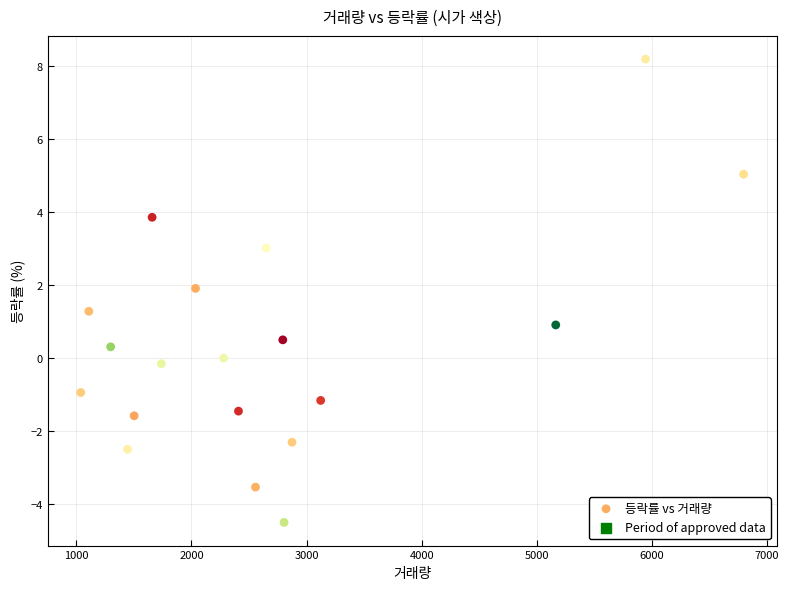

What is the range of X values (max minus min)?

5758.0